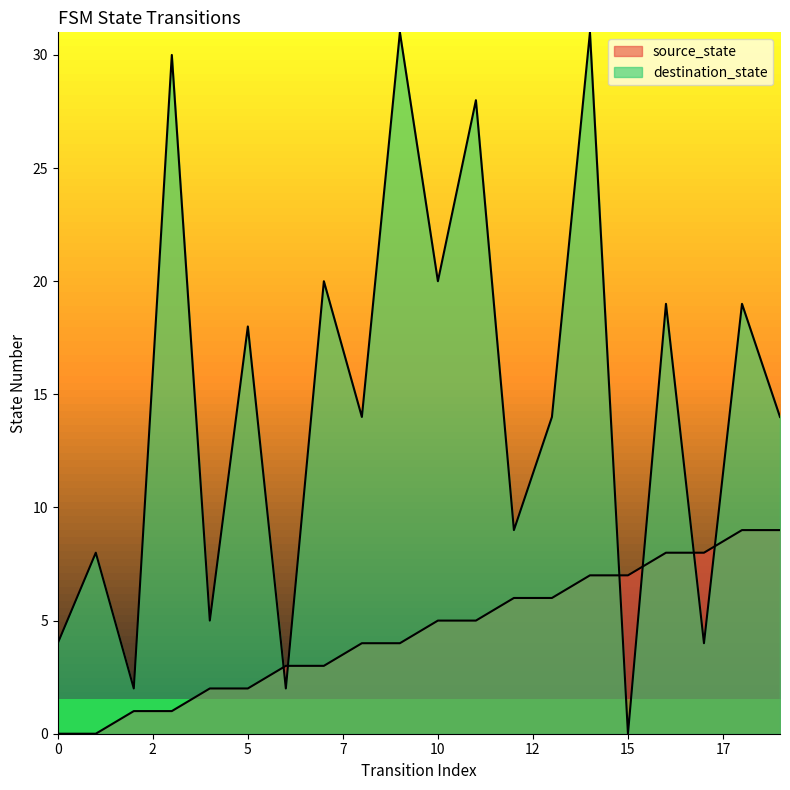

The value of source_state at 1 is -5. True or false?

False